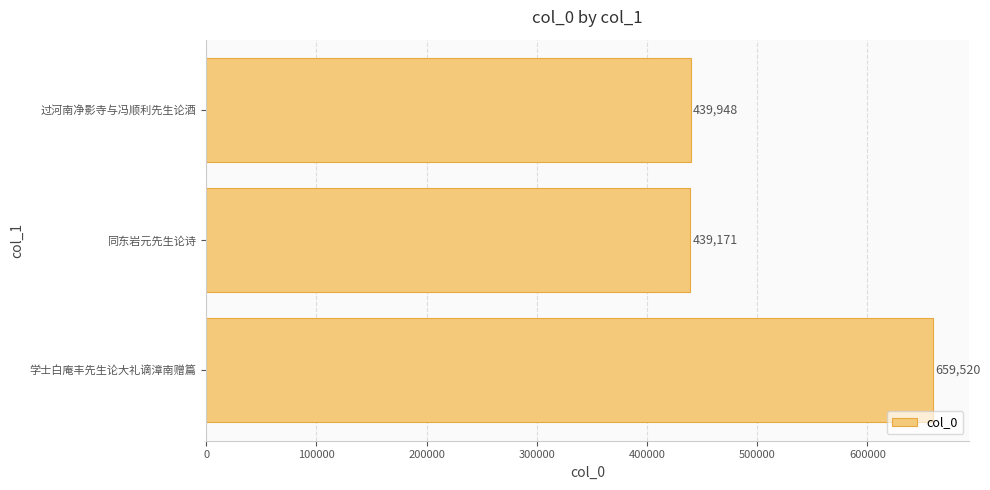

Reading bottom to top, what are all the values shown in this chart?

学士白庵丰先生论大礼谪漳南赠篇=659520	同东岩元先生论诗=439171	过河南净影寺与冯顺利先生论酒=439948